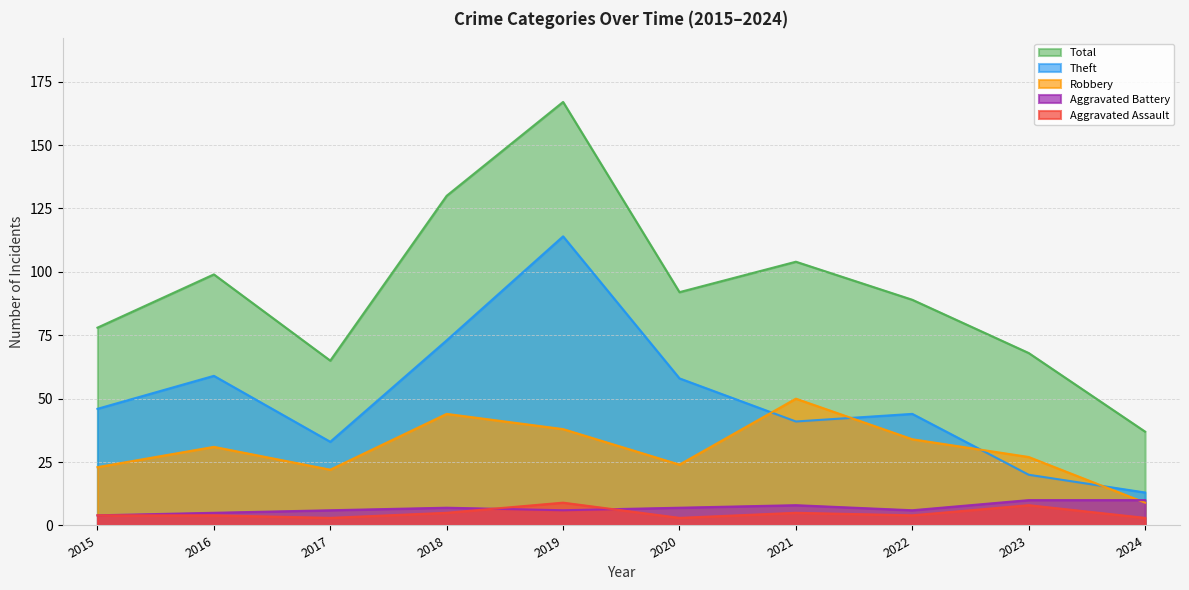

Does the chart have visible grid lines?

Yes